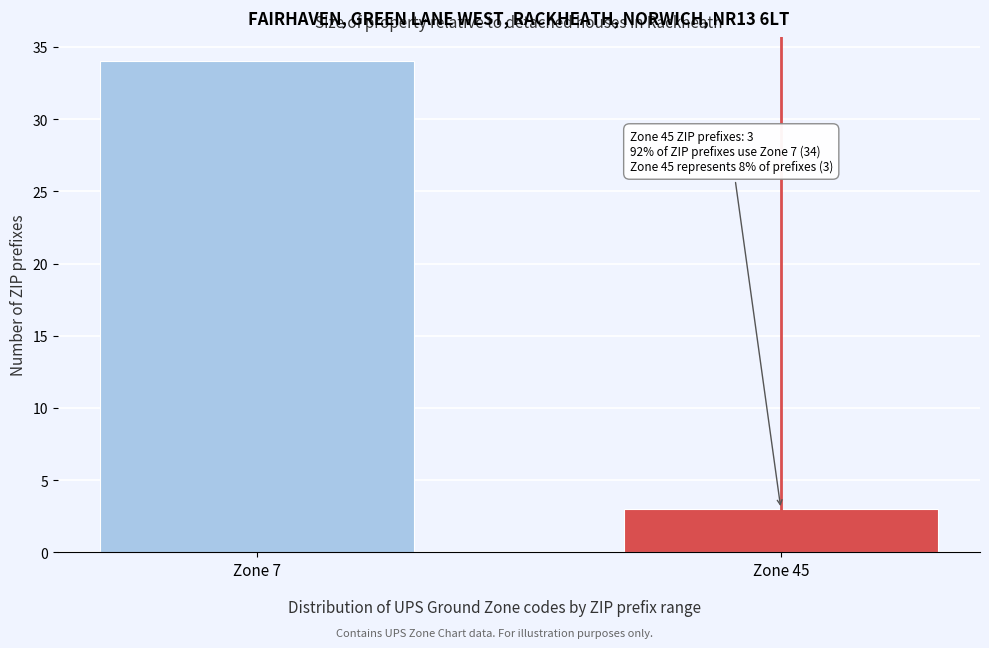

Reading right to left, what are all the values shown in this chart?

Zone 45=3	Zone 7=34